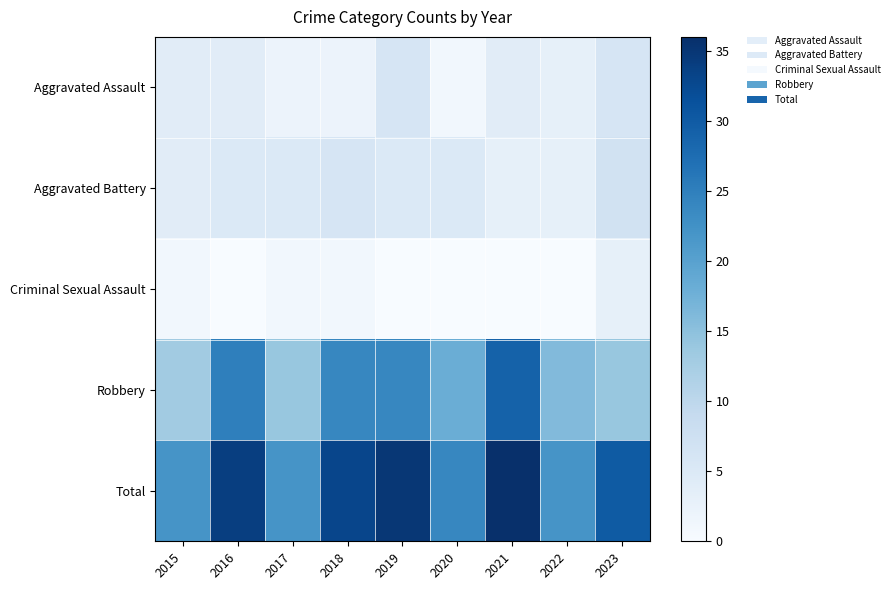

What is the total value across all series at 2015?

44